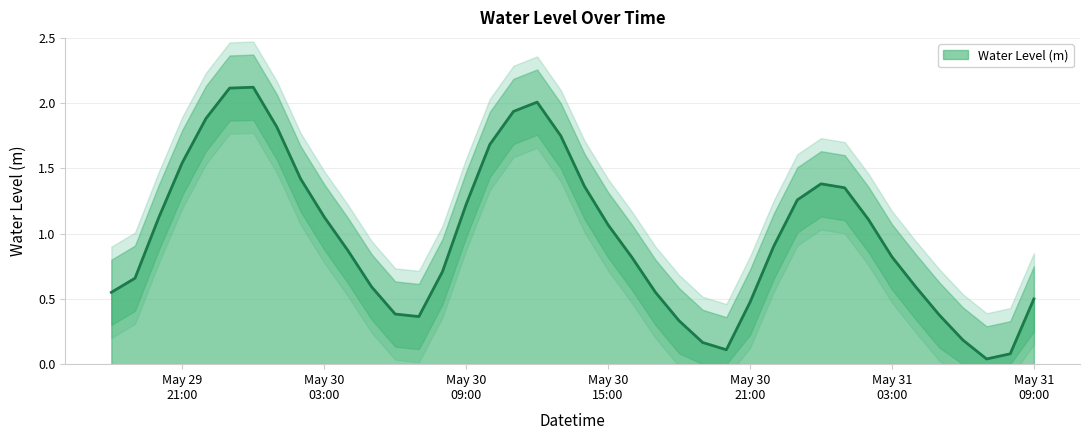

What is the highest value of the Water Level (m) series?

2.1